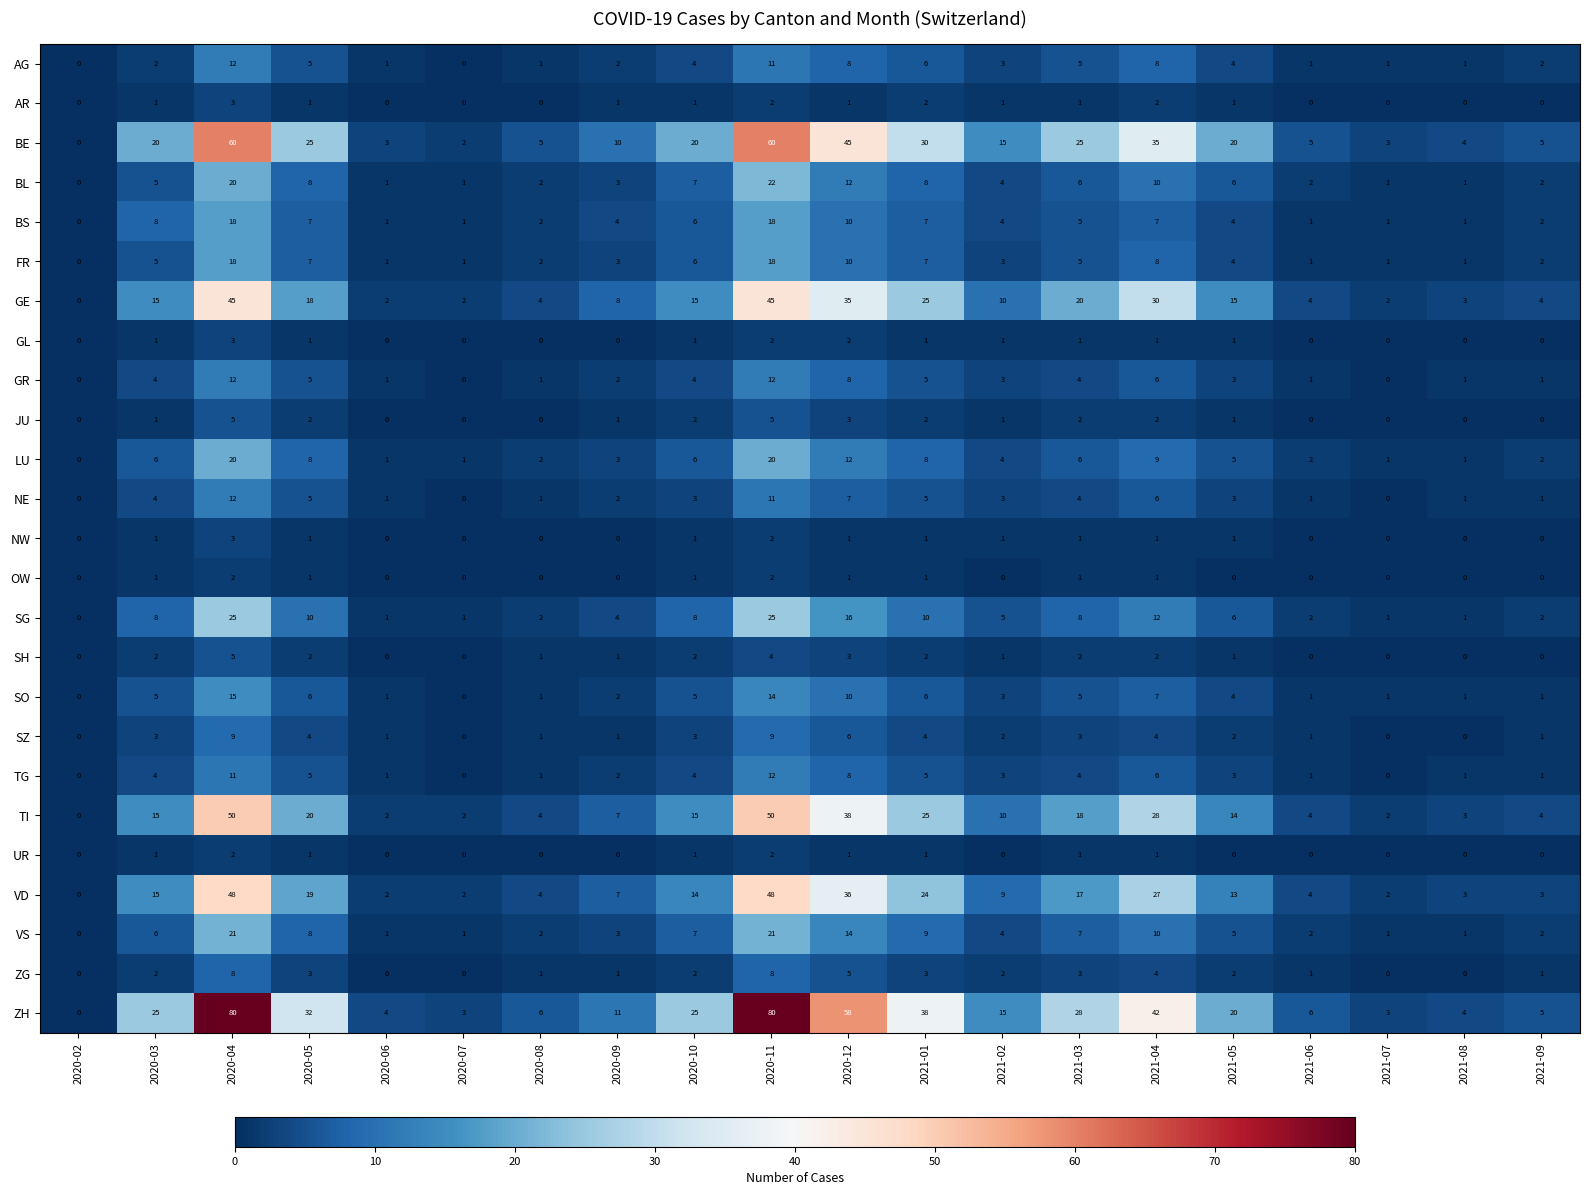

Is it true that SH equals 3 at 2021-04?

False